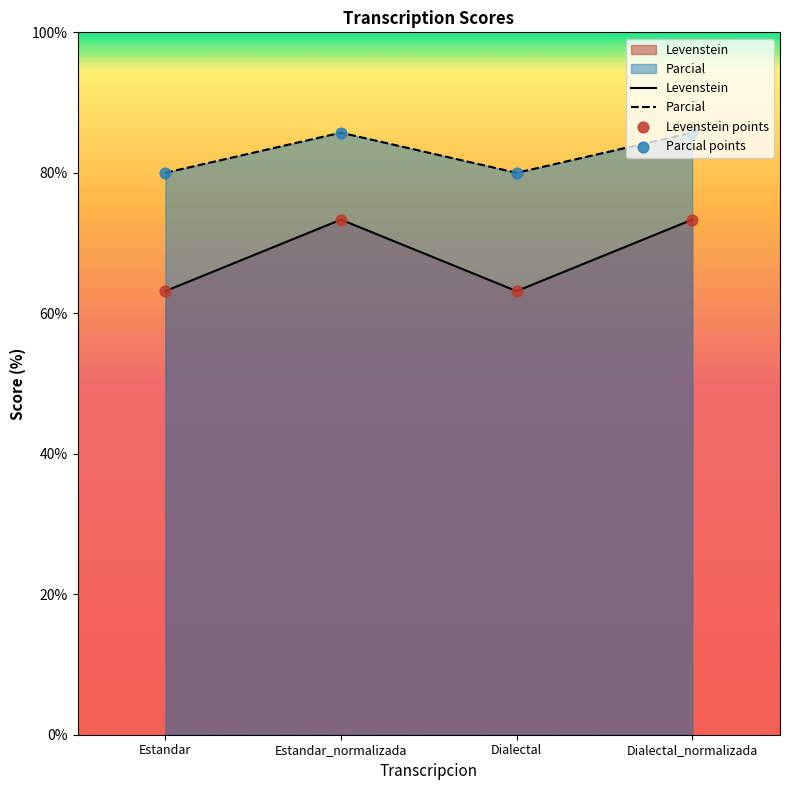

Which series reaches the minimum Y coordinate?

Levenstein